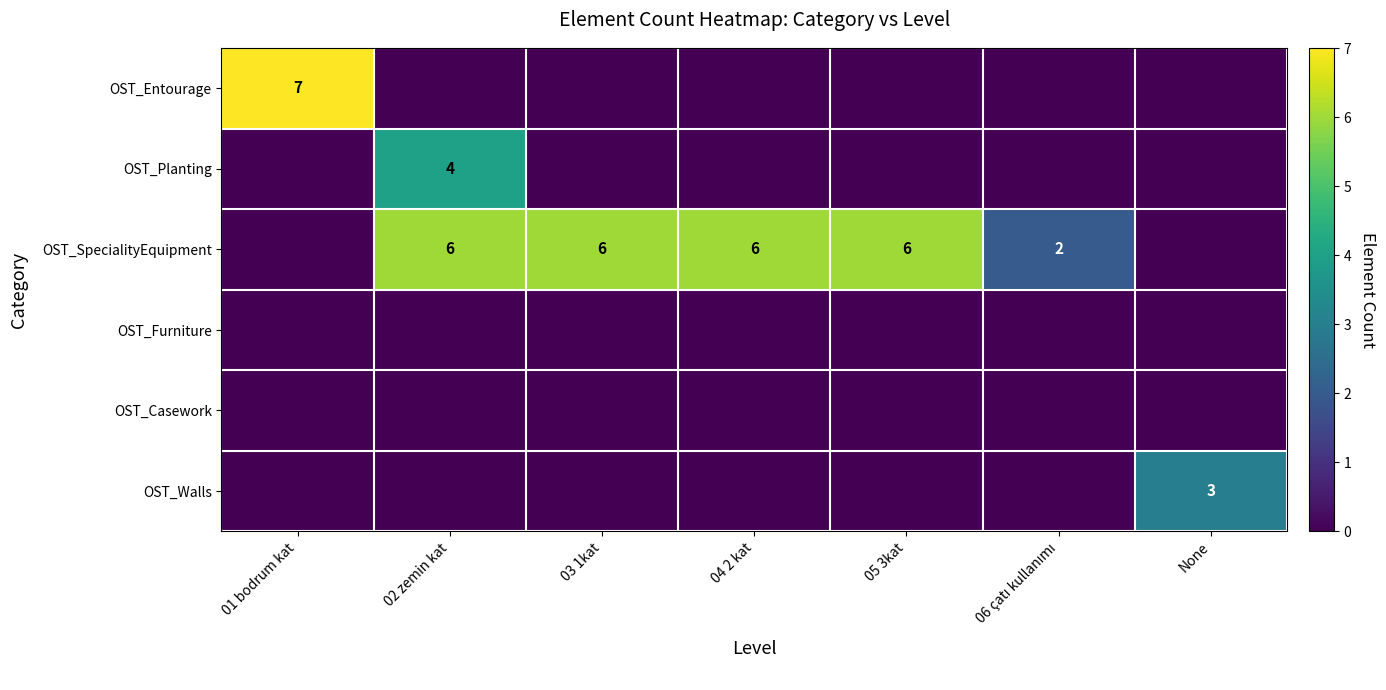

The OST_Walls series shows 3 at None. True or false?

True